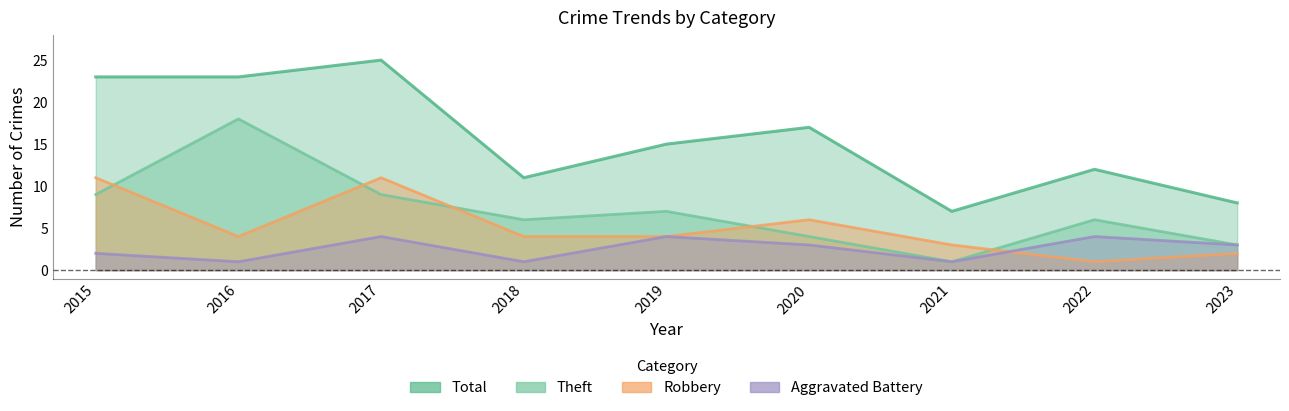

What is the difference between the maximum and minimum values in the Aggravated Battery series?

3